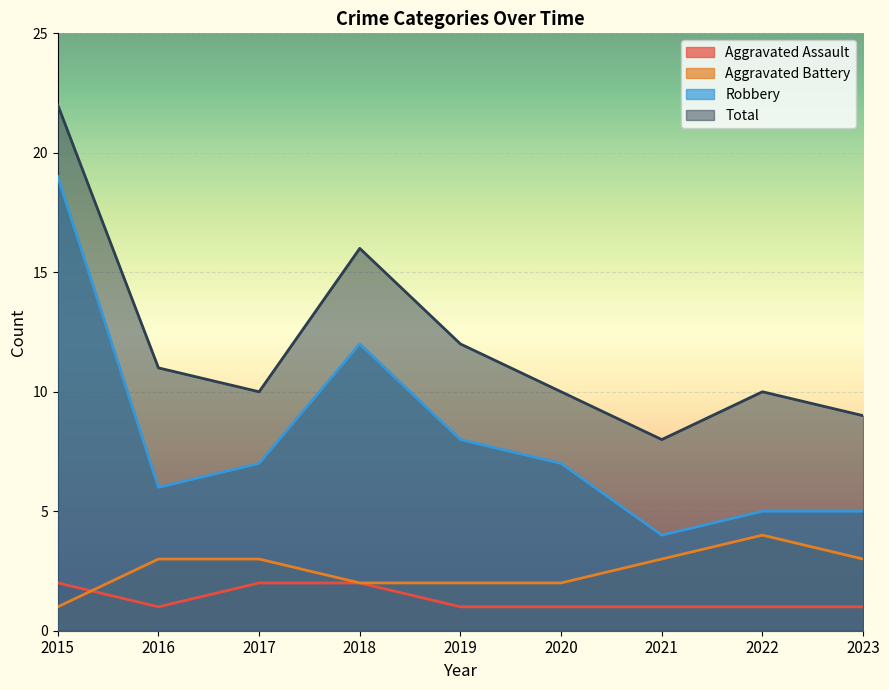

What is the spread (max minus min) of values at 2020?

9